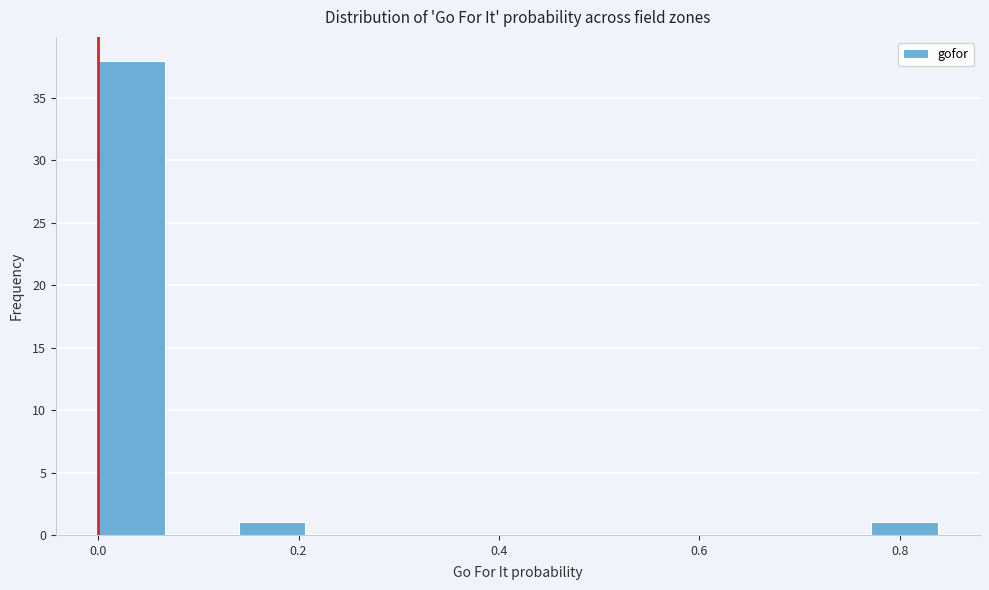

Read against the x-axis, roughly where is the centre of the tallest bar?

0.04